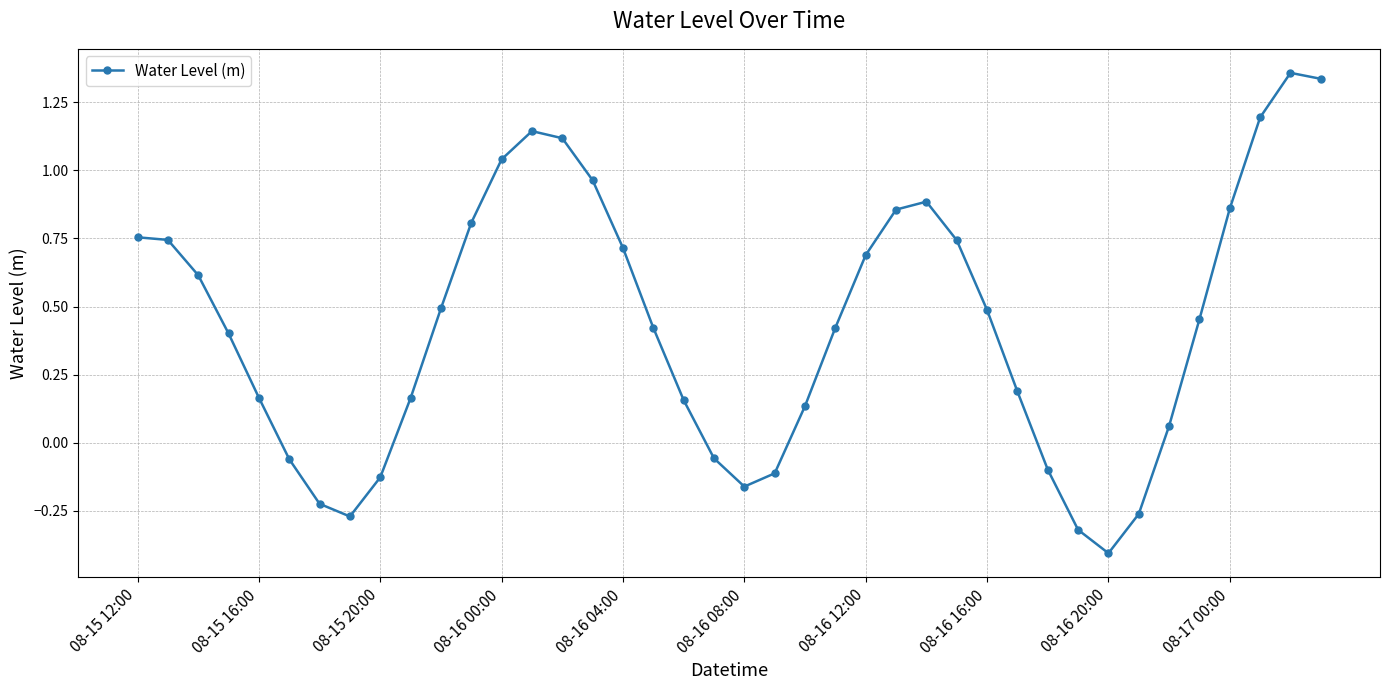

True or false: the data has more than 1 interior local peaks.

True